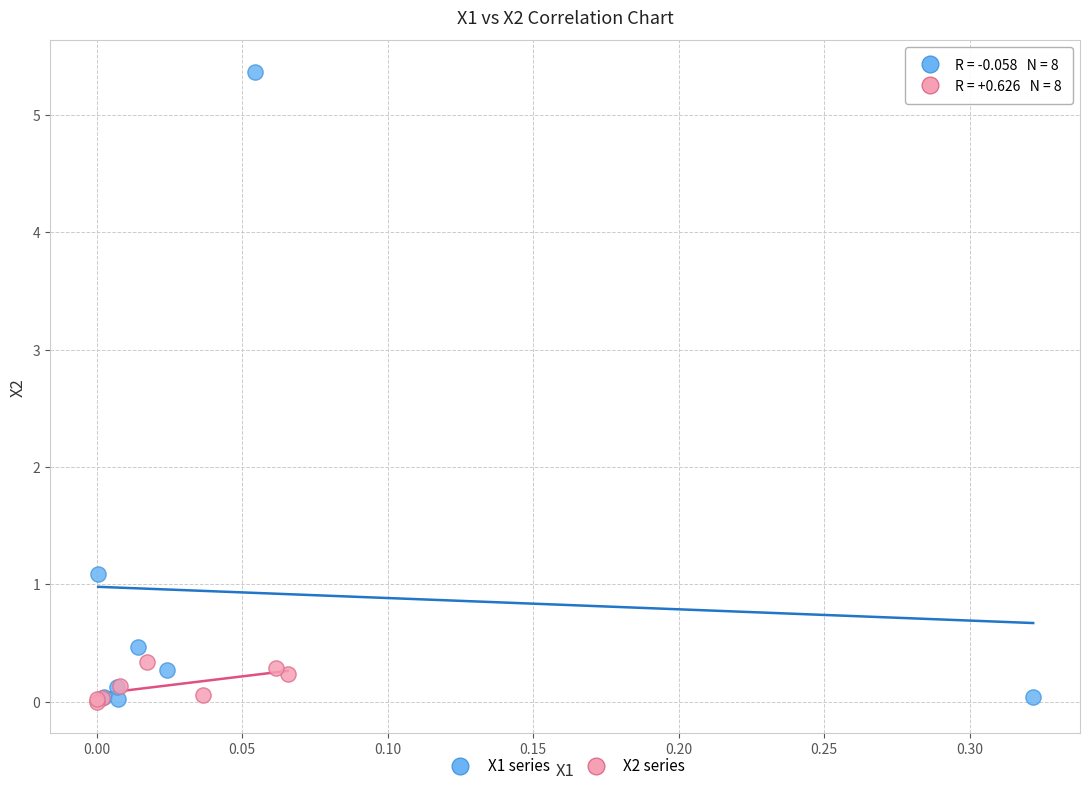

Which series has the widest spread of Y values?

X1 series